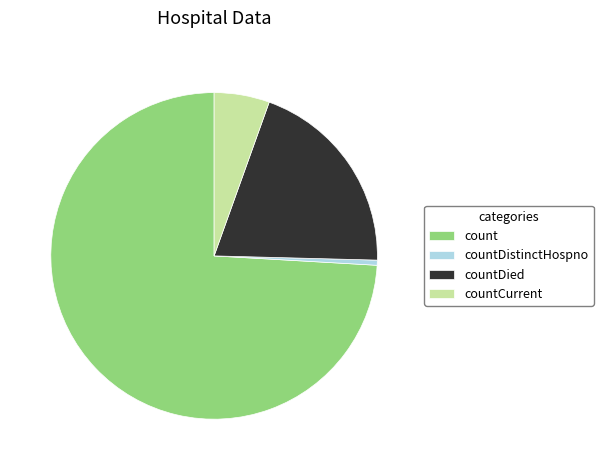

The countDistinctHospno slice represents 1% of the pie. True or false?

True